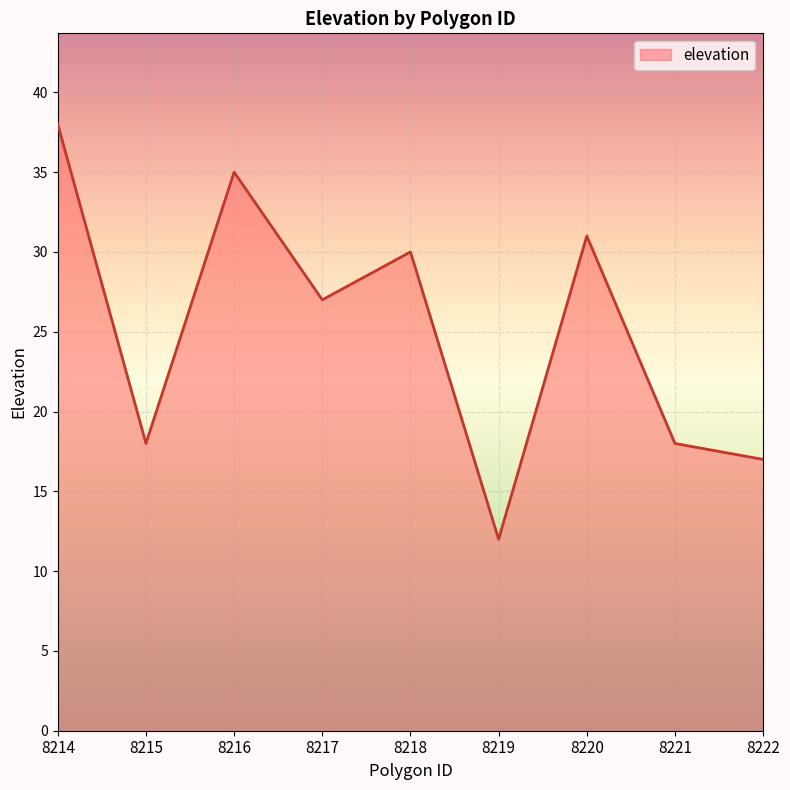

The chart shows a value of 35 at 8216. True or false?

True